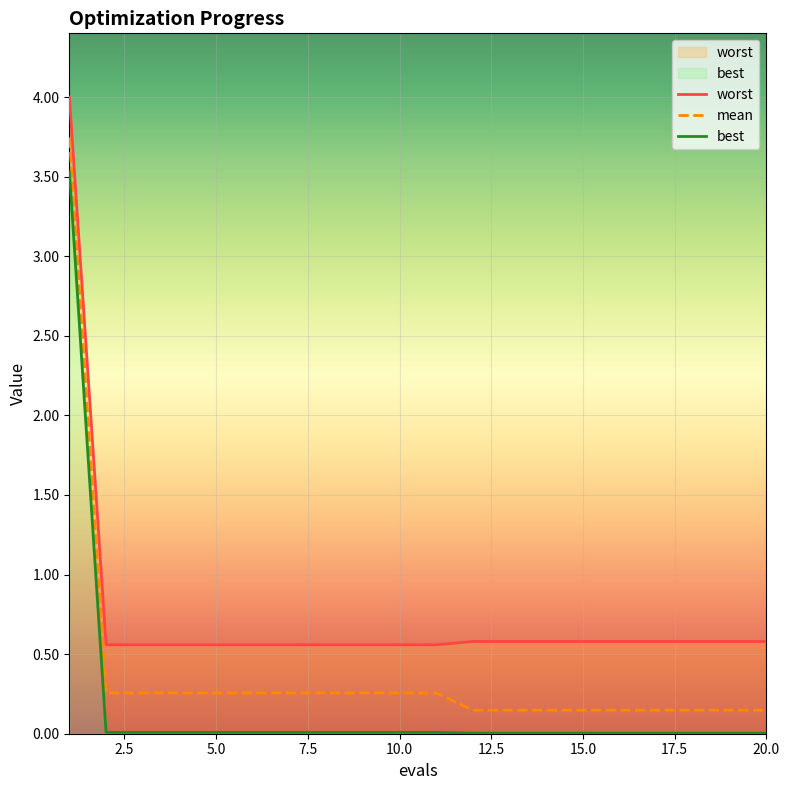

Is the value of worst at 10 greater than the value of mean at 12?

Yes